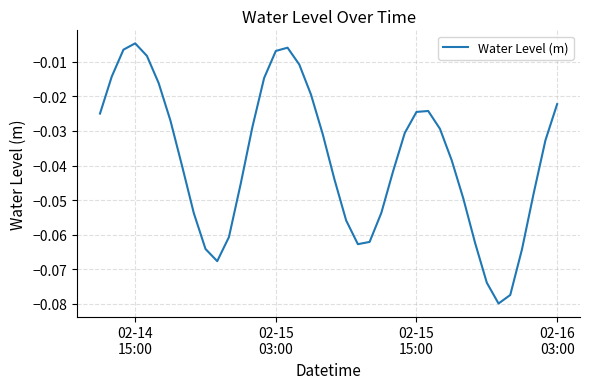

How many lines are shown in the chart?

1